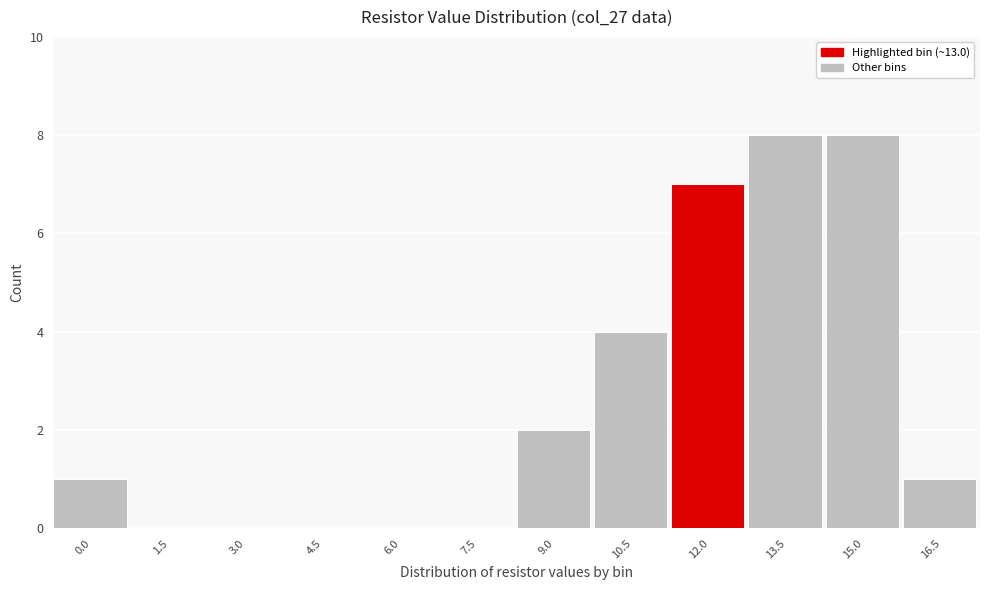

Reading right to left, list all the values displayed in this chart.

16.5=1	15.0=8	13.5=8	12.0=7	10.5=4	9.0=2	7.5=0	6.0=0	4.5=0	3.0=0	1.5=0	0.0=1